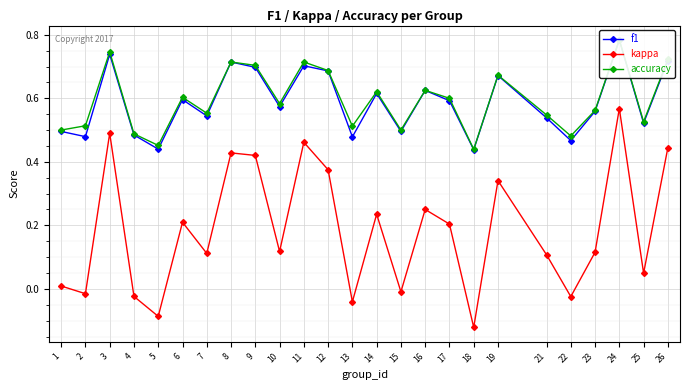

Which has a higher value, 11 or 13?

11